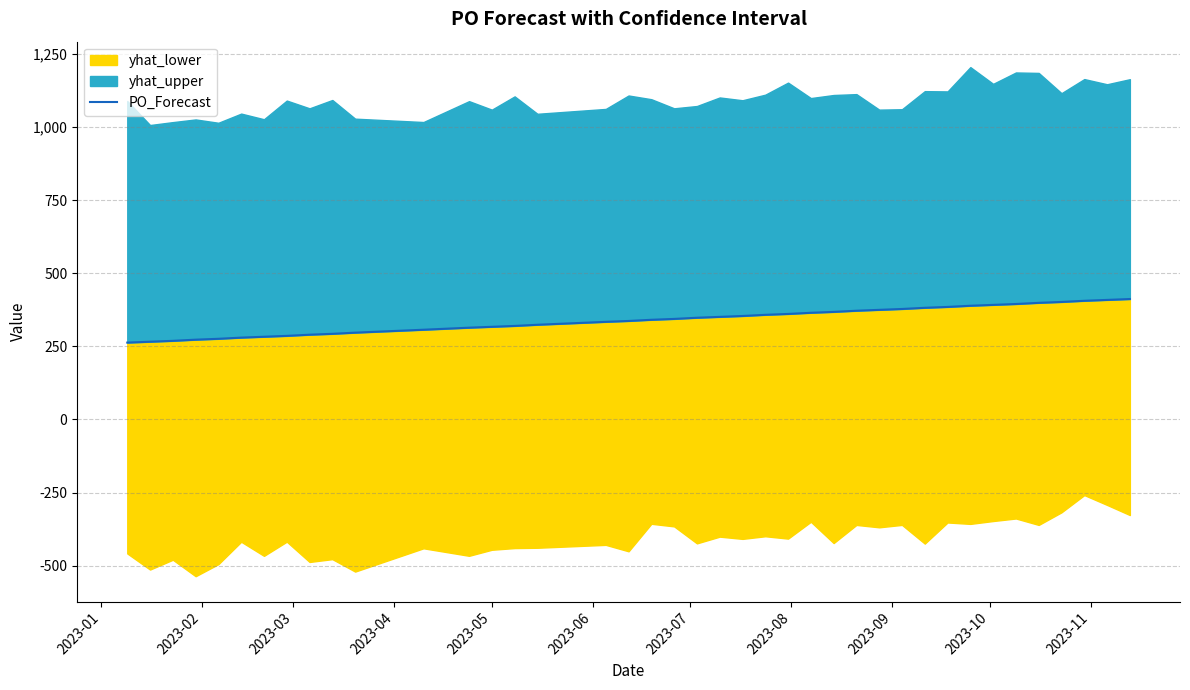

How many lines are shown in the chart?

1